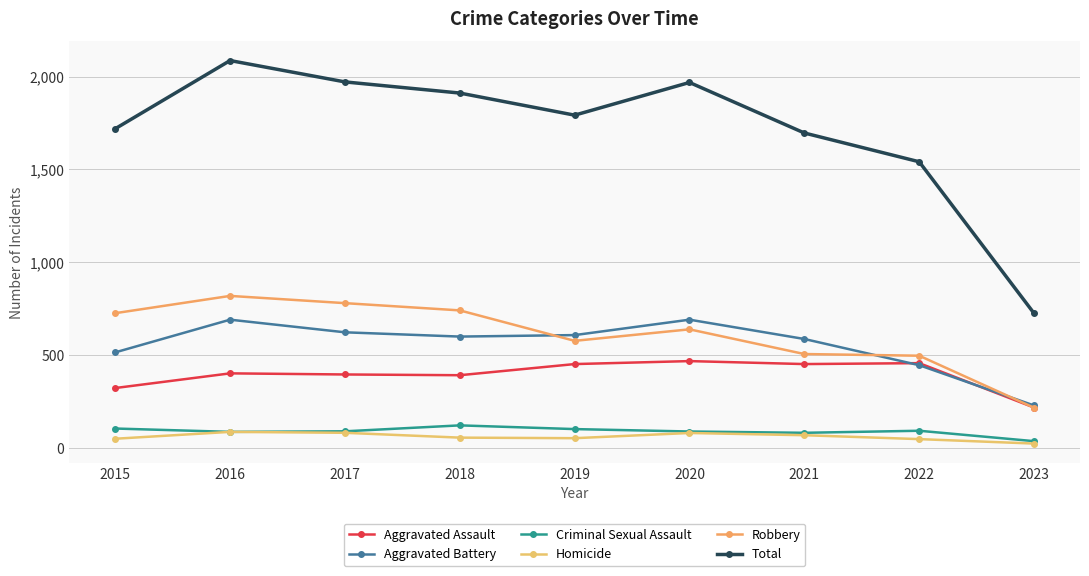

How many data points in Robbery are less than 639?

4